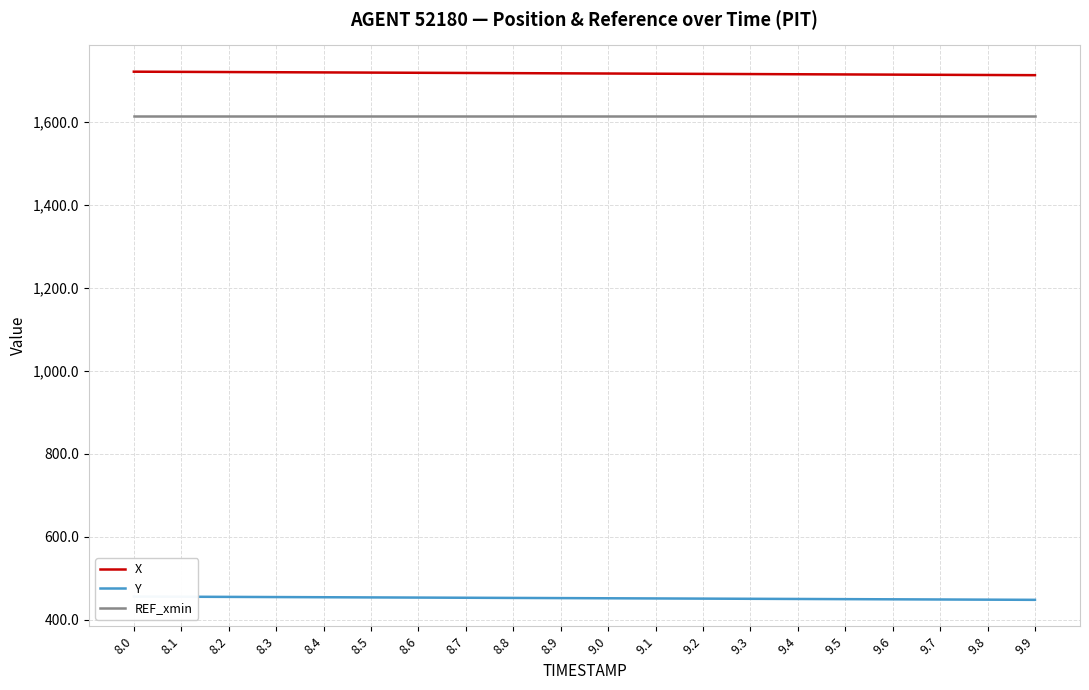

At which label is REF_xmin closest to 1614?

8.0